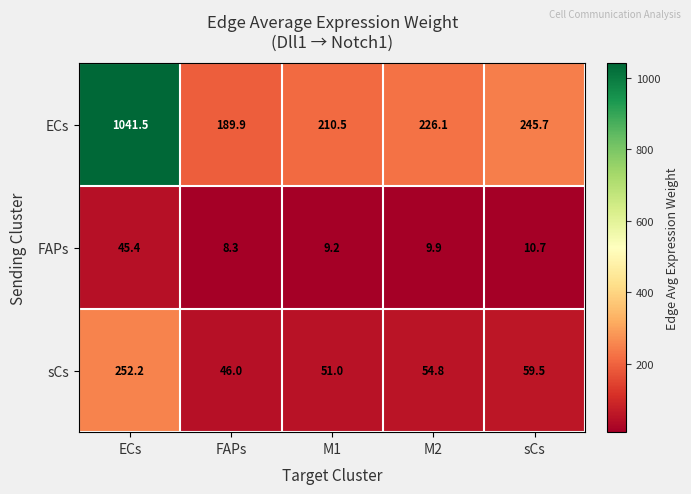

What is the difference between the second highest and second lowest values in the sCs series?

8.5